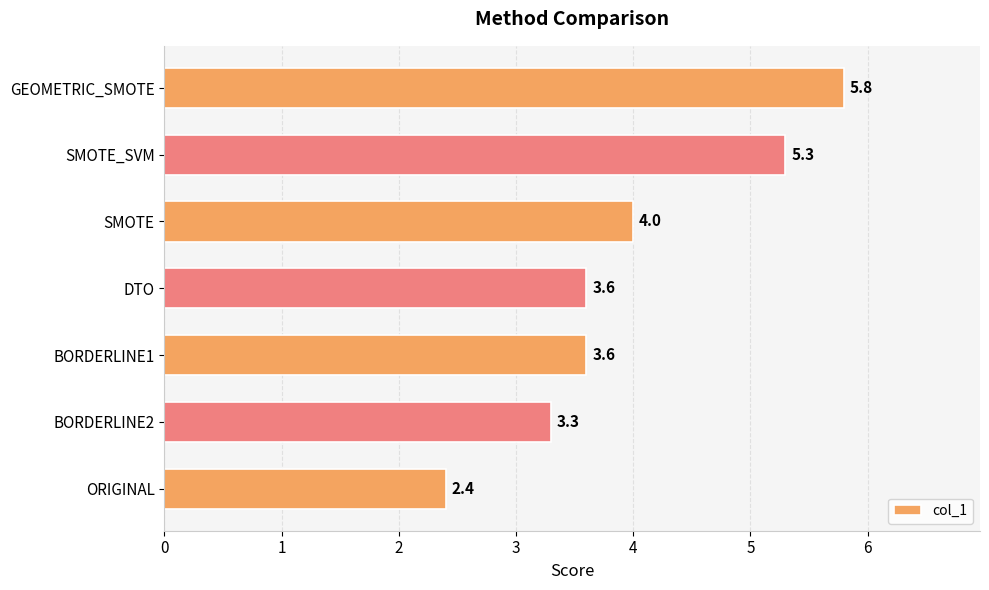

What is the change in value from BORDERLINE2 to SMOTE_SVM?

+2.0